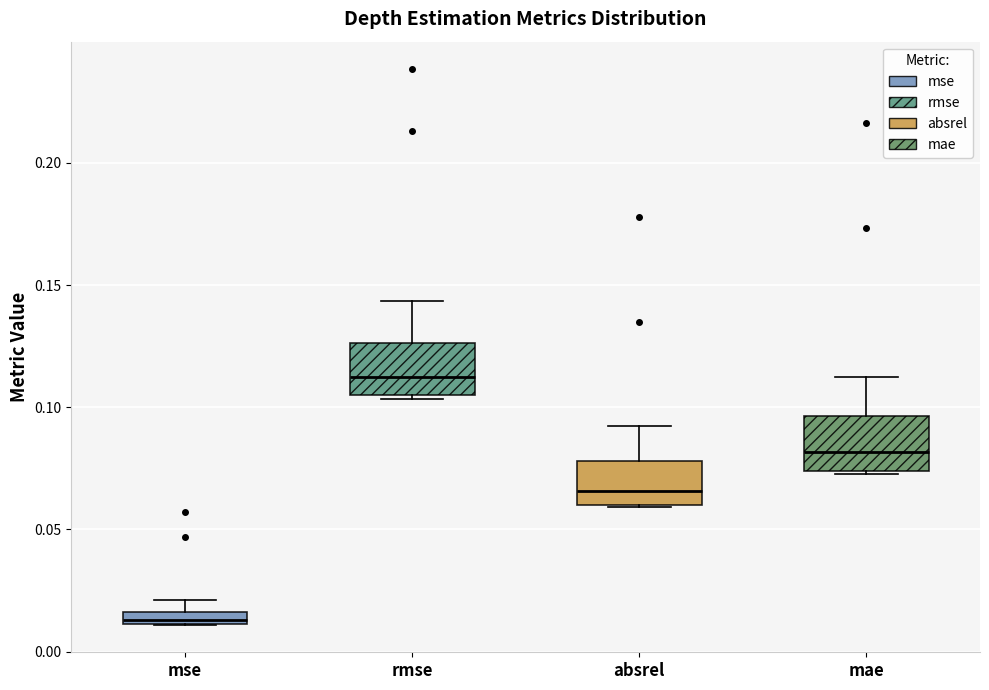

Which box's median line is the lowest?

mse